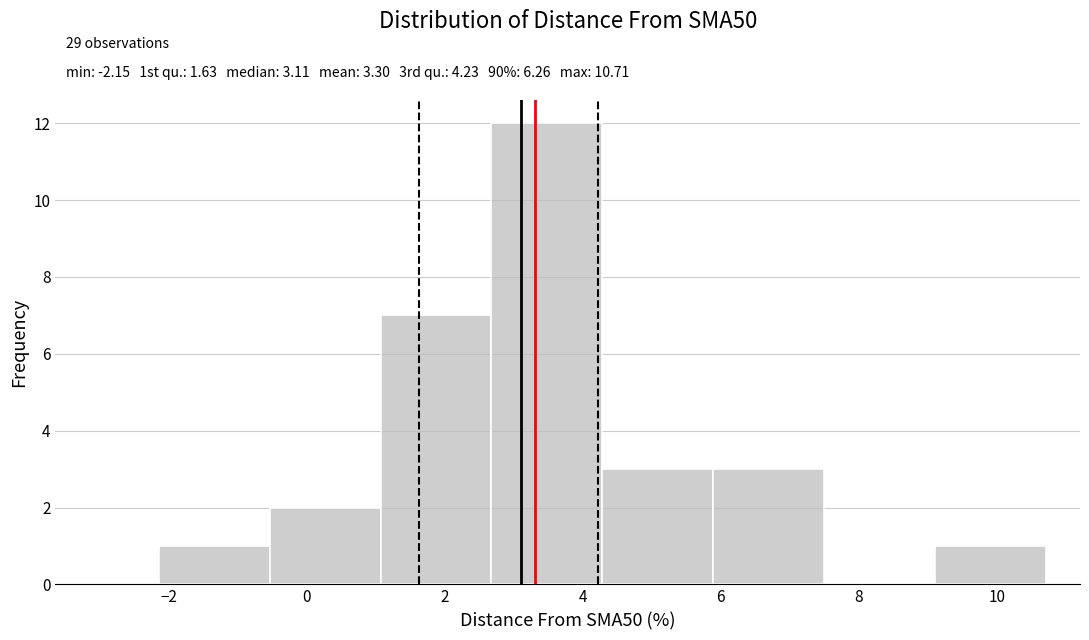

Over which range of the x-axis is the bar tallest?

2.6 to 4.2